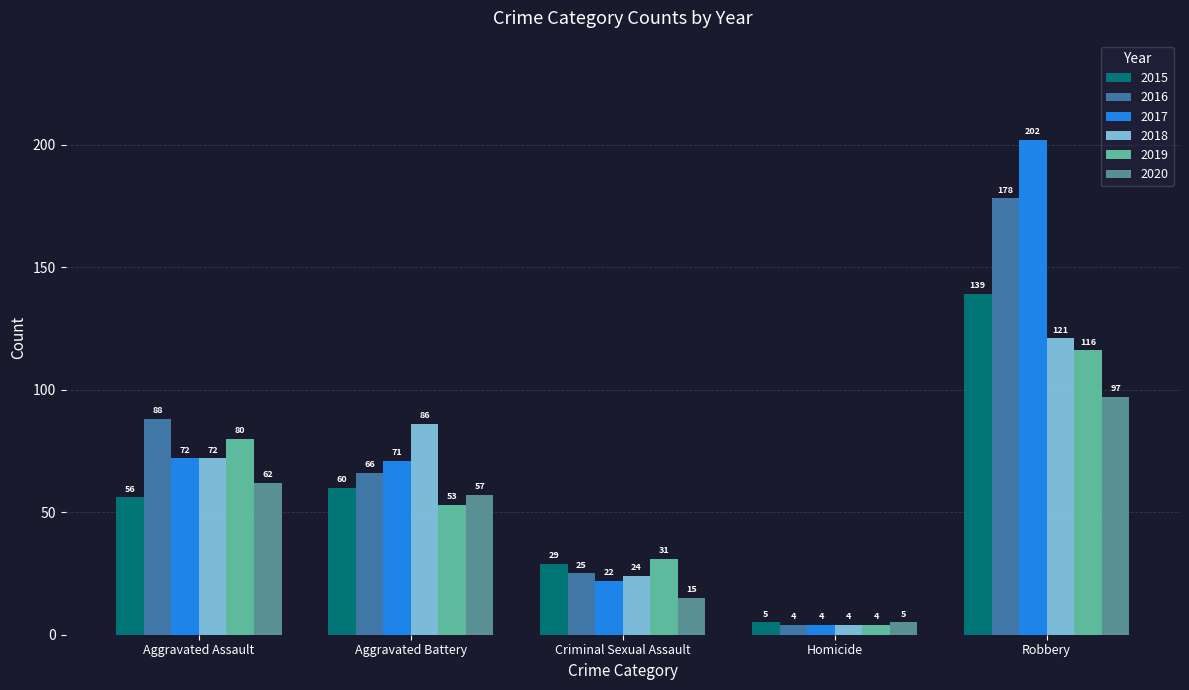

Reading left to right, list all the values displayed in this chart.

2015: Aggravated Assault=56	Aggravated Battery=60	Criminal Sexual Assault=29	Homicide=5	Robbery=139
2016: Aggravated Assault=88	Aggravated Battery=66	Criminal Sexual Assault=25	Homicide=4	Robbery=178
2017: Aggravated Assault=72	Aggravated Battery=71	Criminal Sexual Assault=22	Homicide=4	Robbery=202
2018: Aggravated Assault=72	Aggravated Battery=86	Criminal Sexual Assault=24	Homicide=4	Robbery=121
2019: Aggravated Assault=80	Aggravated Battery=53	Criminal Sexual Assault=31	Homicide=4	Robbery=116
2020: Aggravated Assault=62	Aggravated Battery=57	Criminal Sexual Assault=15	Homicide=5	Robbery=97